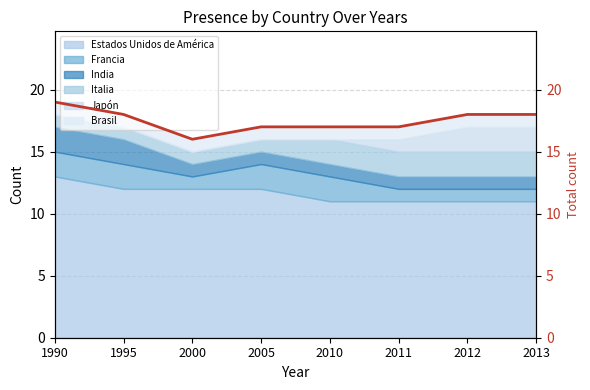

Is it true that the value at 2013 is 31?

False